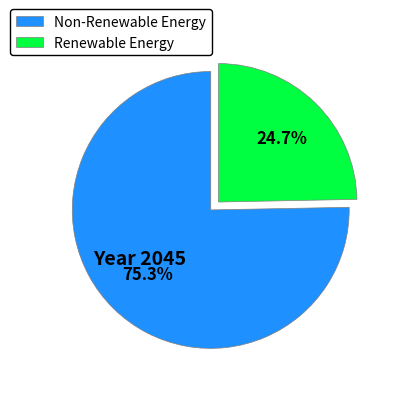

Which slice is the smallest?

Renewable Energy